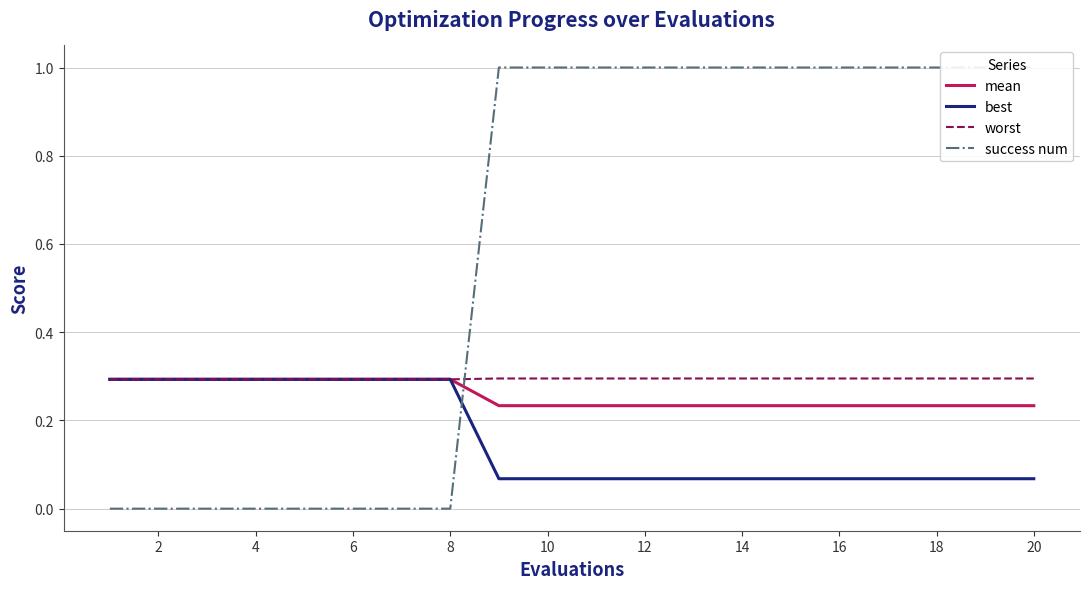

True or false: best has a value of 0.0 at 14.

False